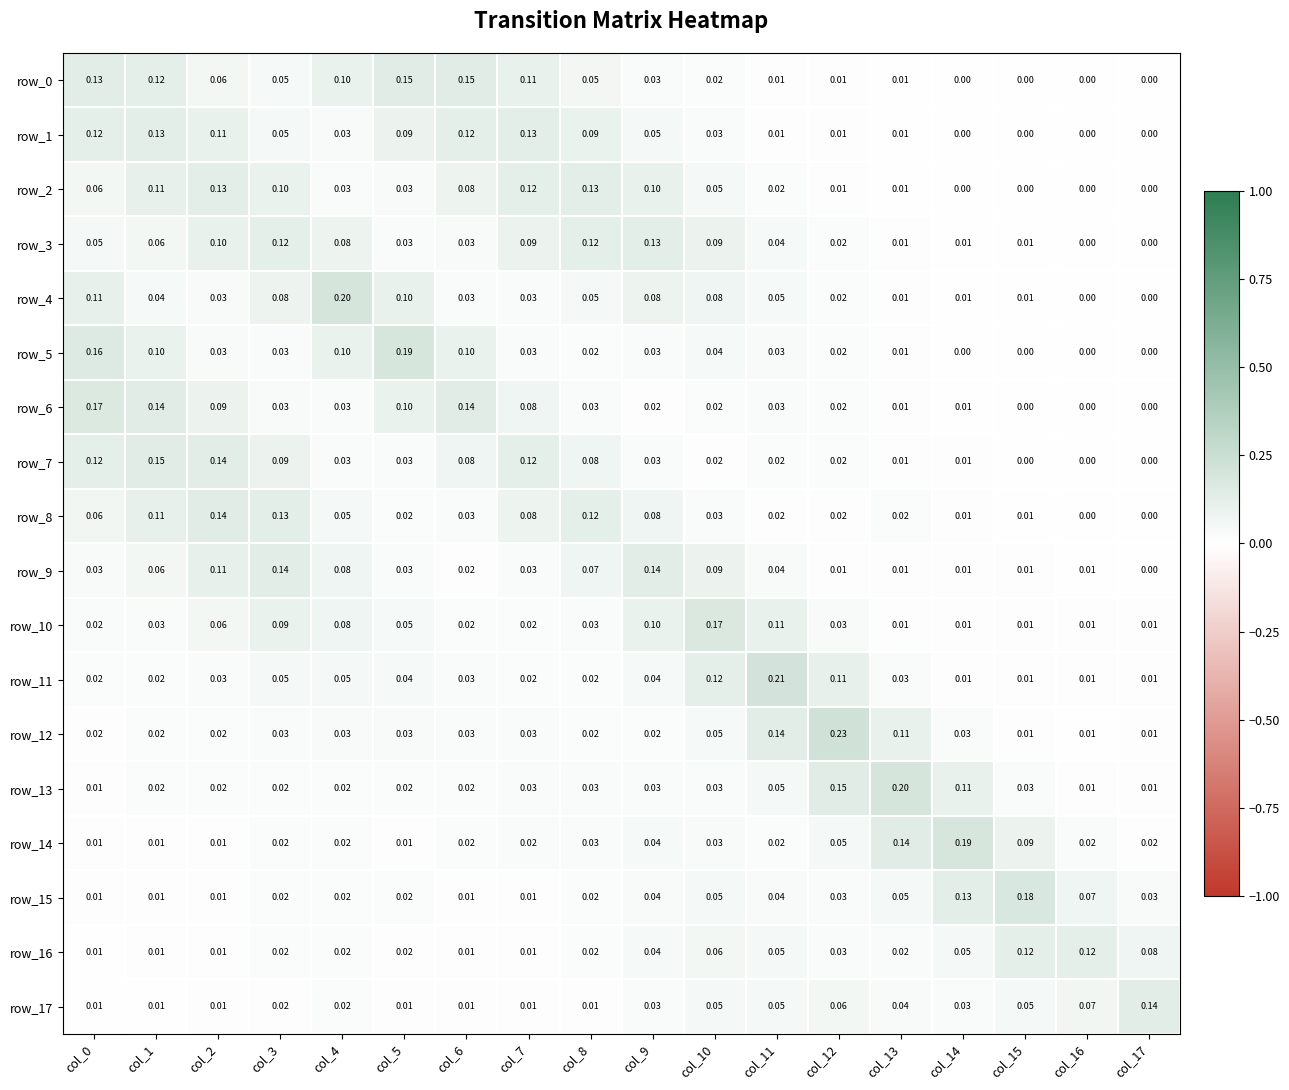

What is the difference between the maximum and minimum values in the row_12 series?

0.2